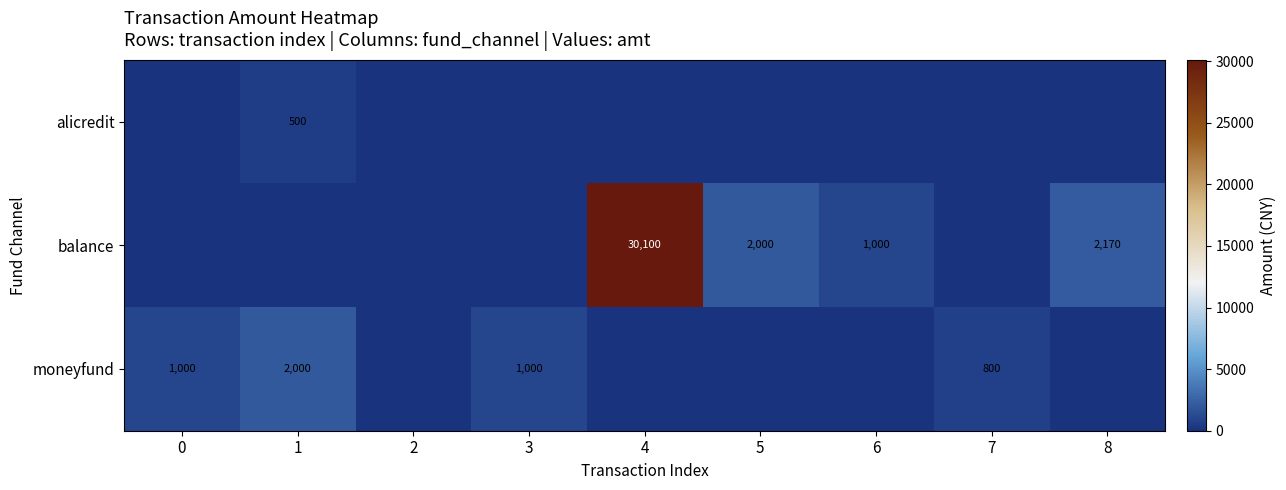

What is the sum of the balance values at 6 and 8?

3170